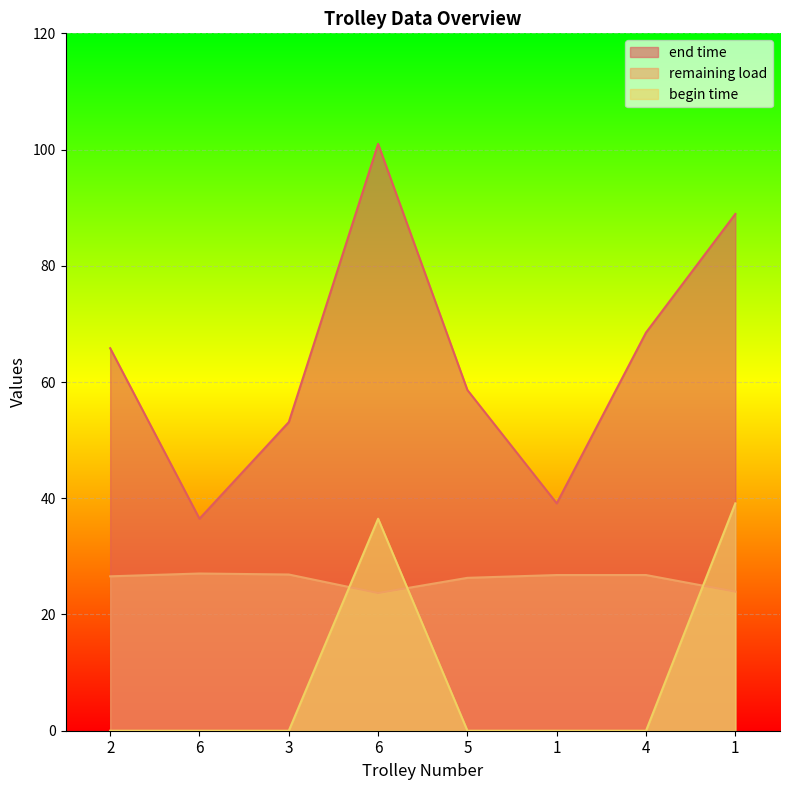

Rank the categories by remaining load value from lowest to highest.

6, 1, 5, 2, 1, 4, 3, 6